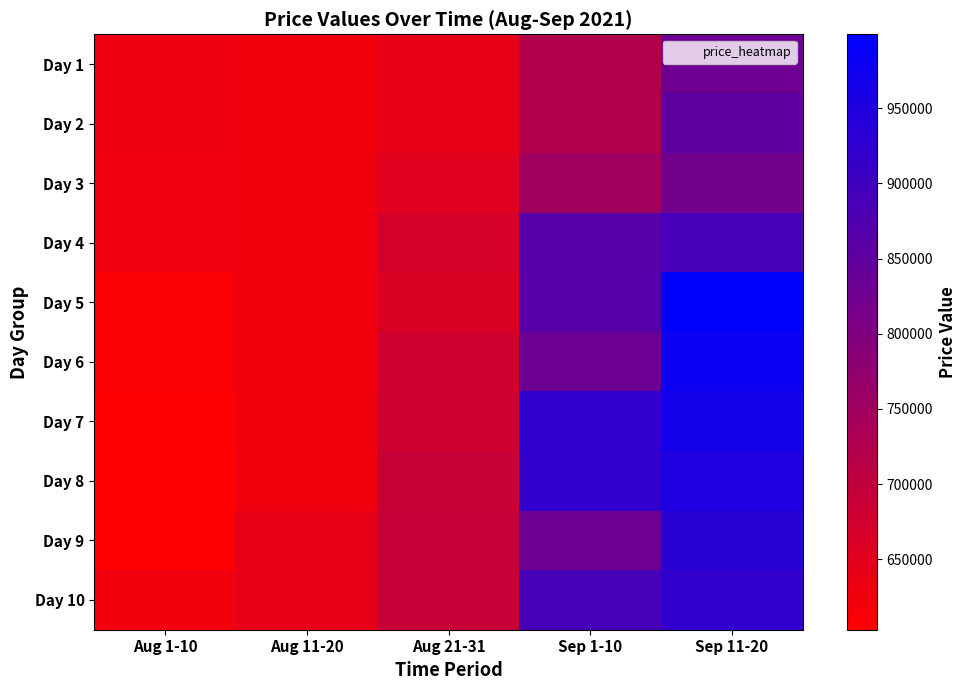

Reading left to right, transcribe all the data shown in this chart.

Day 1: Aug 1-10=629030	Aug 11-20=625000	Aug 21-31=640000	Sep 1-10=719950	Sep 11-20=829000
Day 2: Aug 1-10=628740	Aug 11-20=625000	Aug 21-31=640000	Sep 1-10=720000	Sep 11-20=853190
Day 3: Aug 1-10=627890	Aug 11-20=625000	Aug 21-31=649950	Sep 1-10=751000	Sep 11-20=820000
Day 4: Aug 1-10=627650	Aug 11-20=624990	Aug 21-31=672000	Sep 1-10=863880	Sep 11-20=888890
Day 5: Aug 1-10=613380	Aug 11-20=624940	Aug 21-31=661000	Sep 1-10=863880	Sep 11-20=999000
Day 6: Aug 1-10=613320	Aug 11-20=624930	Aug 21-31=678080	Sep 1-10=832200	Sep 11-20=980000
Day 7: Aug 1-10=606300	Aug 11-20=625000	Aug 21-31=679940	Sep 1-10=920000	Sep 11-20=965000
Day 8: Aug 1-10=603300	Aug 11-20=625000	Aug 21-31=688040	Sep 1-10=919990	Sep 11-20=950000
Day 9: Aug 1-10=603300	Aug 11-20=639830	Aug 21-31=689950	Sep 1-10=829000	Sep 11-20=935000
Day 10: Aug 1-10=624640	Aug 11-20=640000	Aug 21-31=689950	Sep 1-10=888890	Sep 11-20=920000